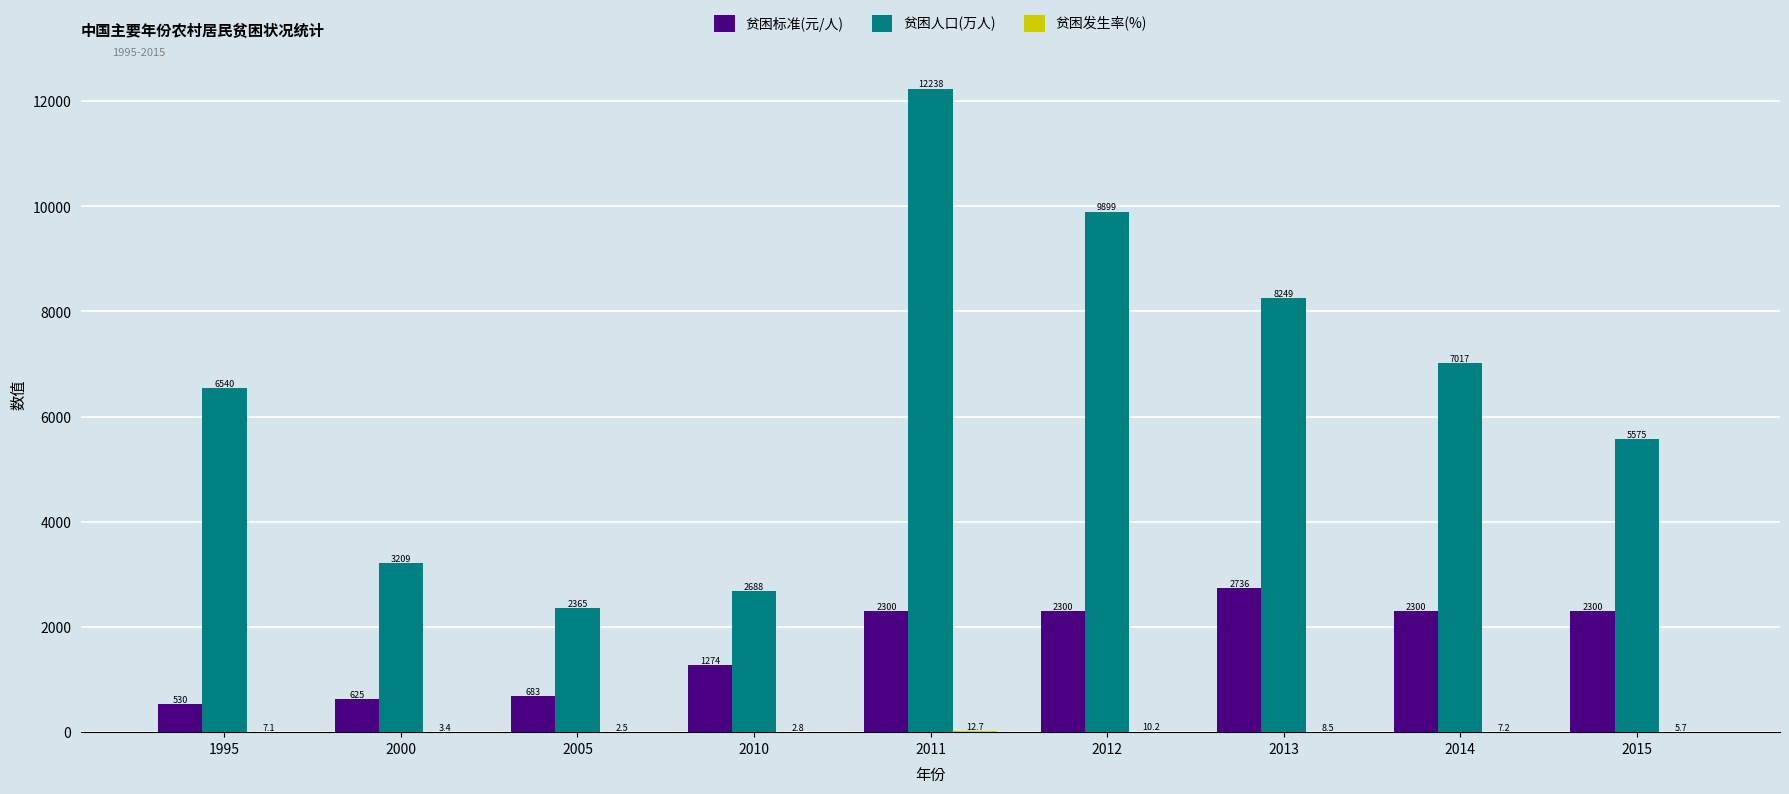

At which category does the chart reach its peak across all series?

2011